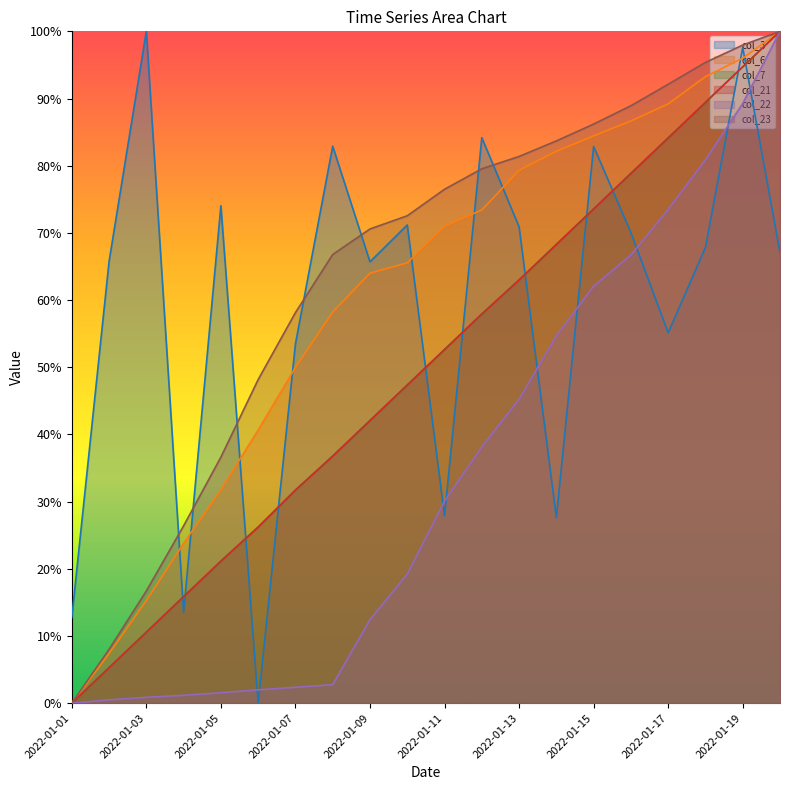

Where do col_21 and col_3 first cross each other?

2022-01-03 and 2022-01-04